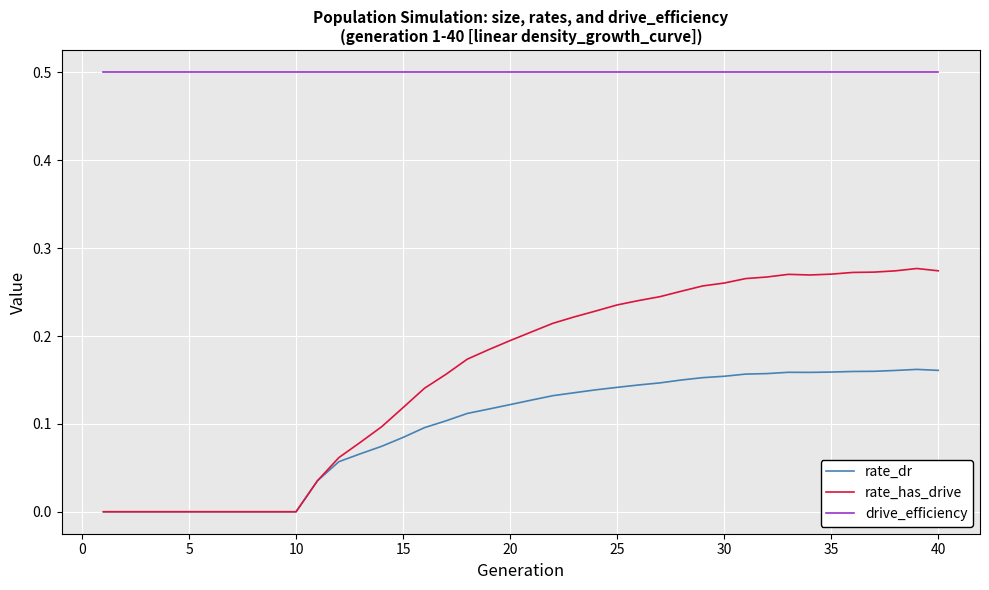

Is this an area chart (filled region under the line)?

No